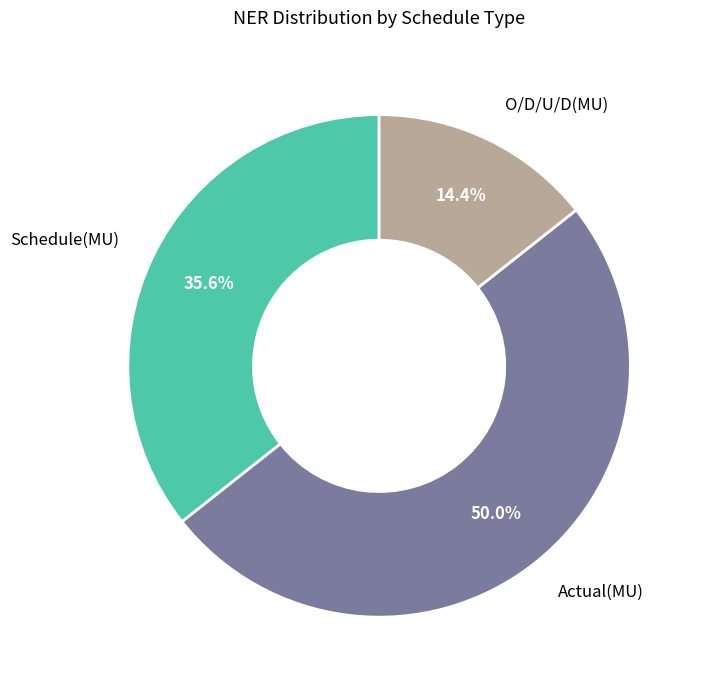

How many slices are in this pie chart?

3